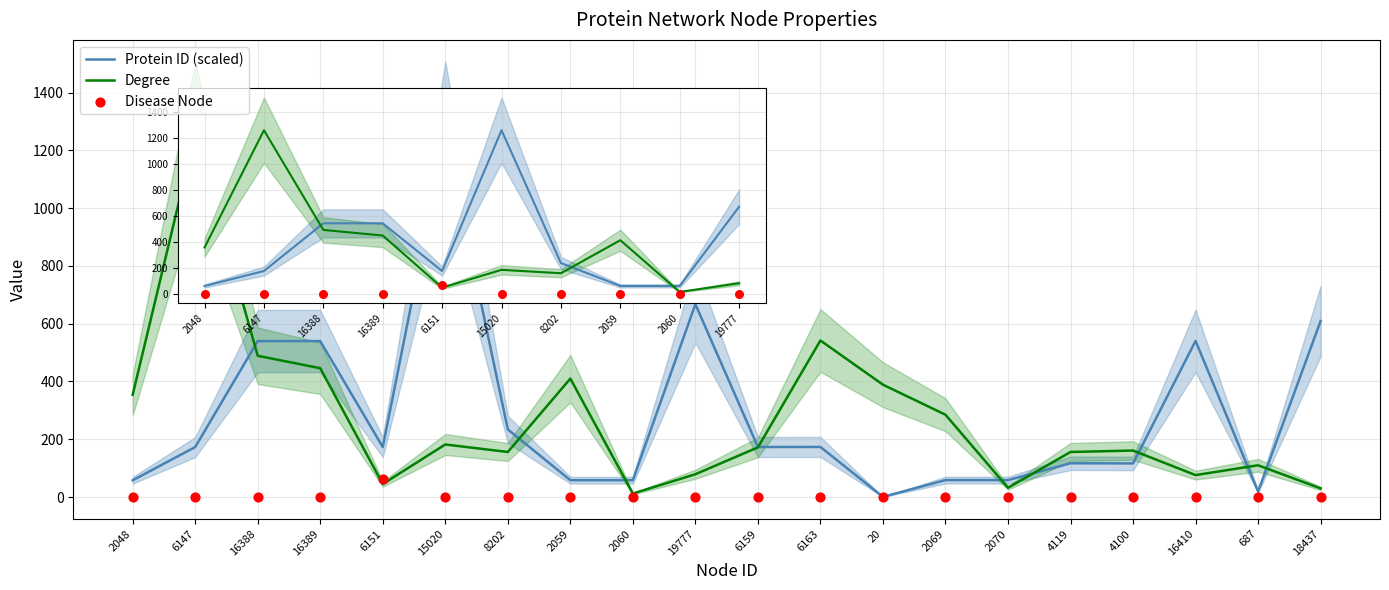

What is the total value across all series at 15020?

1438.0